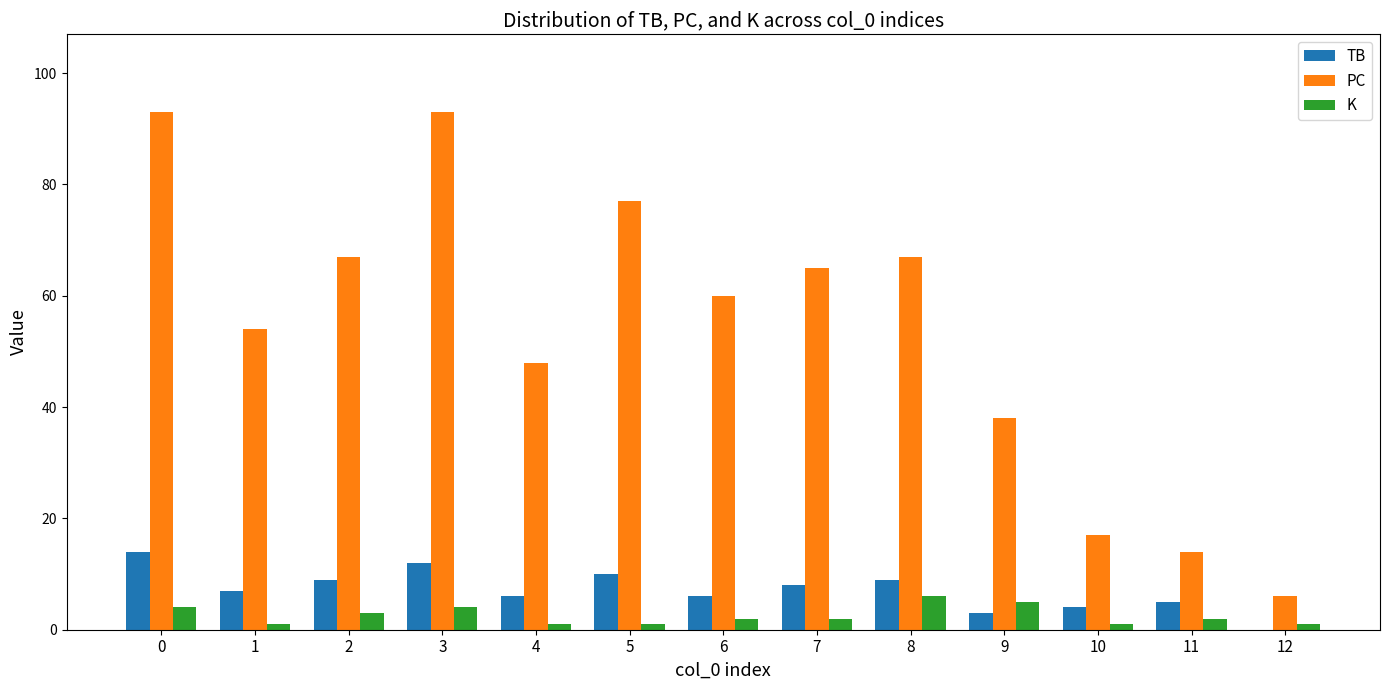

Which series changed the most between 7 and 12?

PC